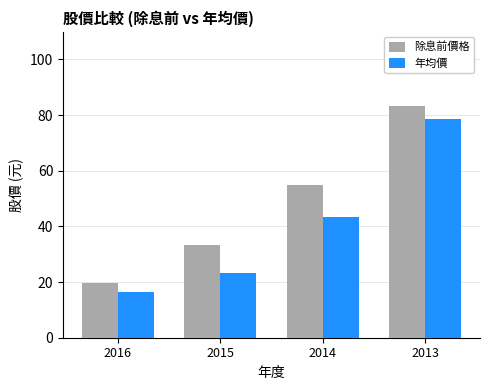

Is it true that 除息前價格 equals 54.9 at 2014?

True